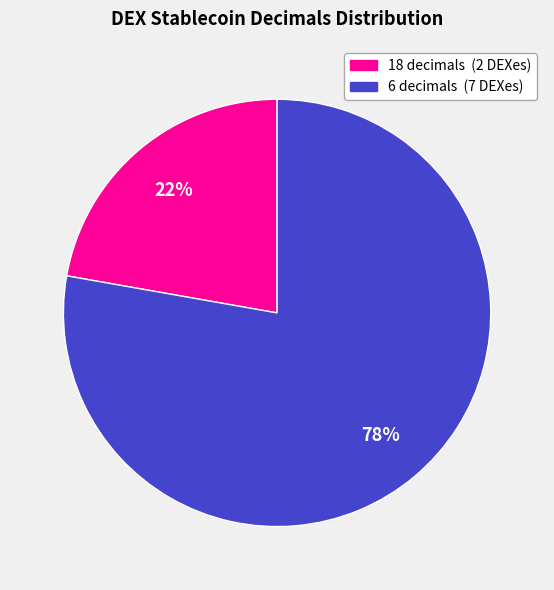

Is there a majority slice in this chart?

Yes